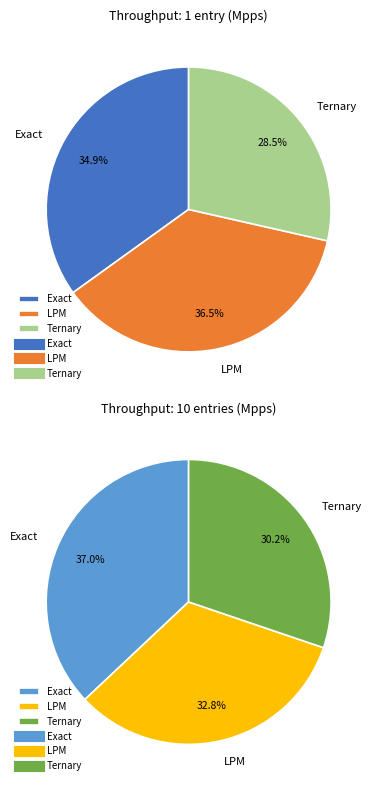

To the nearest percent, what is the combined percentage of Exact and LPM?

71%